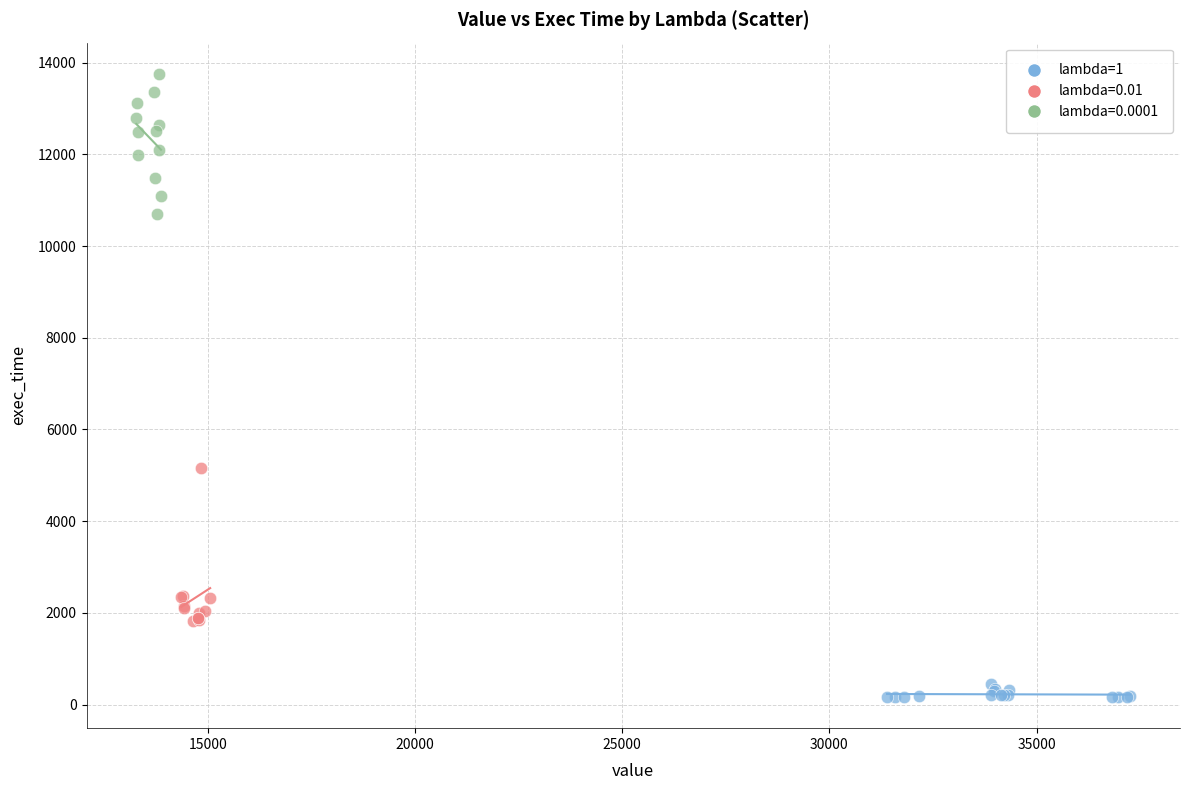

Which series contains the highest Y value?

lambda=0.0001